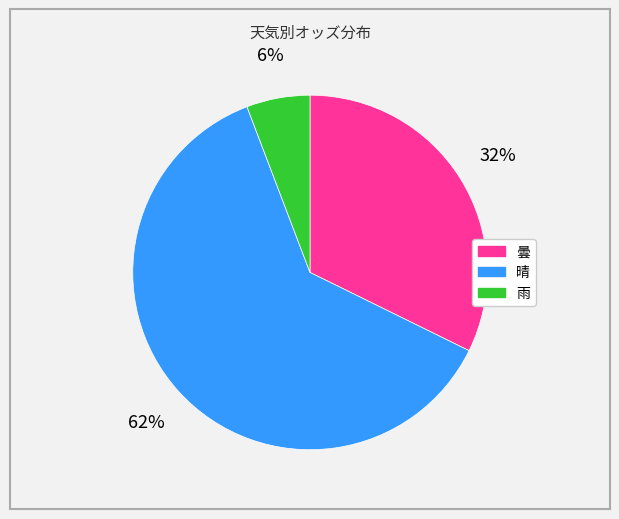

To the nearest percent, what is the difference between the largest and smallest slice percentages?

56%